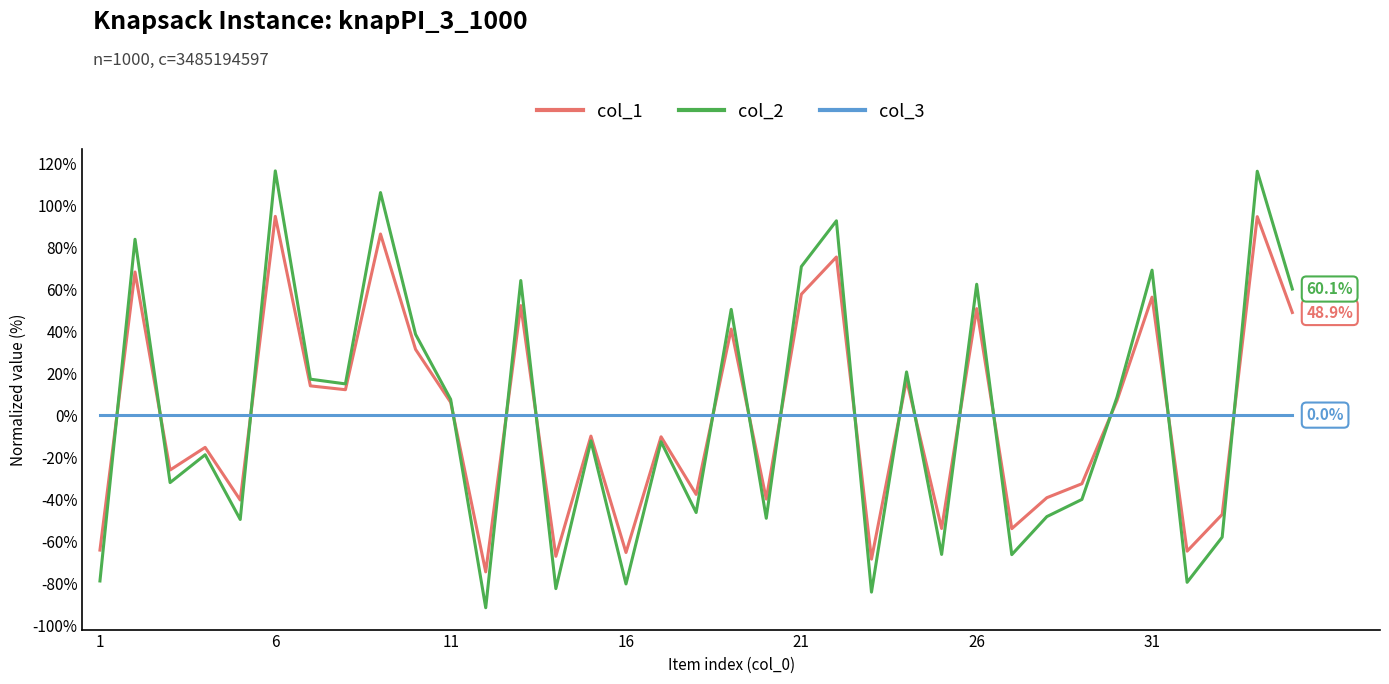

What is the greatest value displayed?

116.4